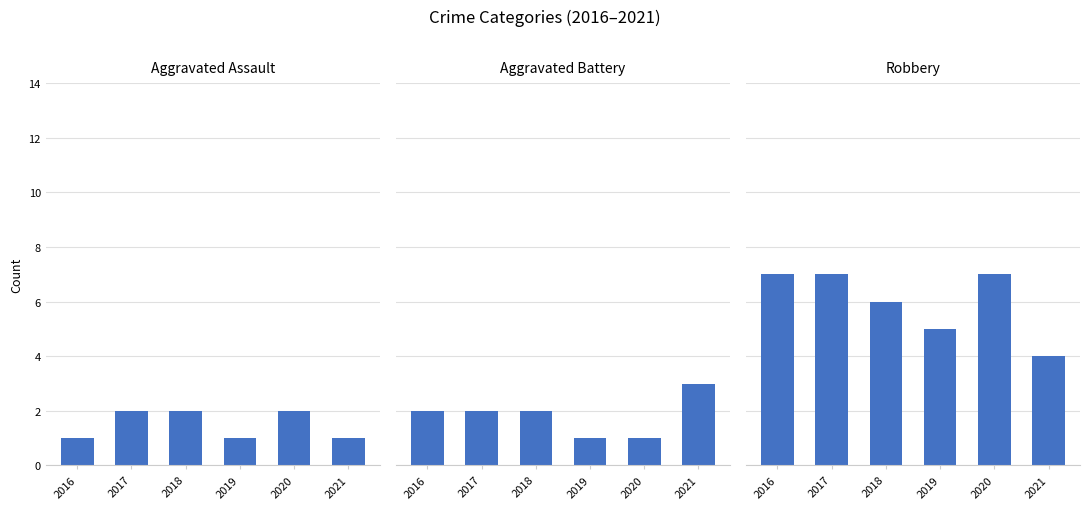

What is the total value across all series at 2021?

8